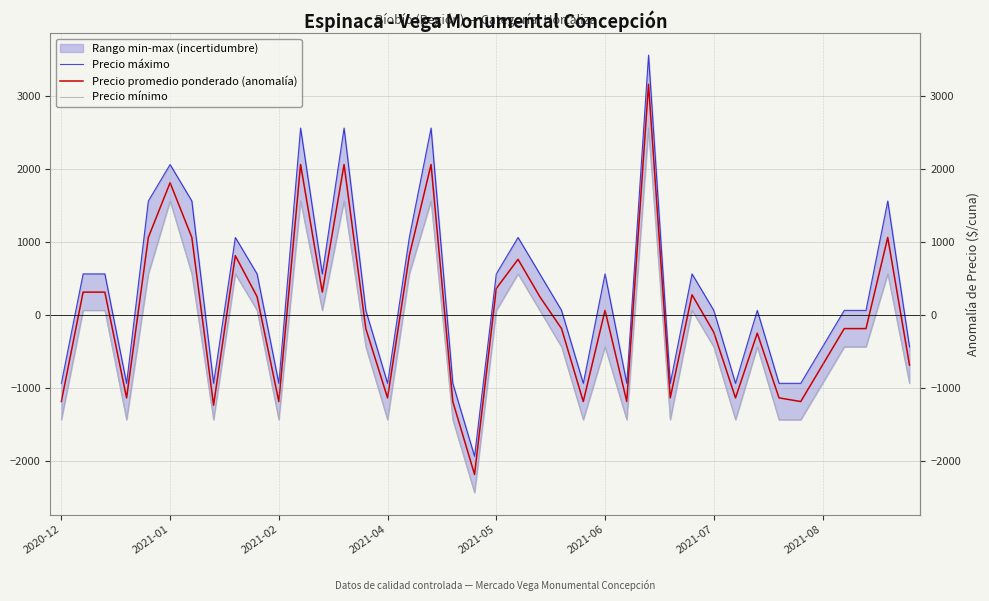

What is the minimum value shown in the chart?

-2438.2